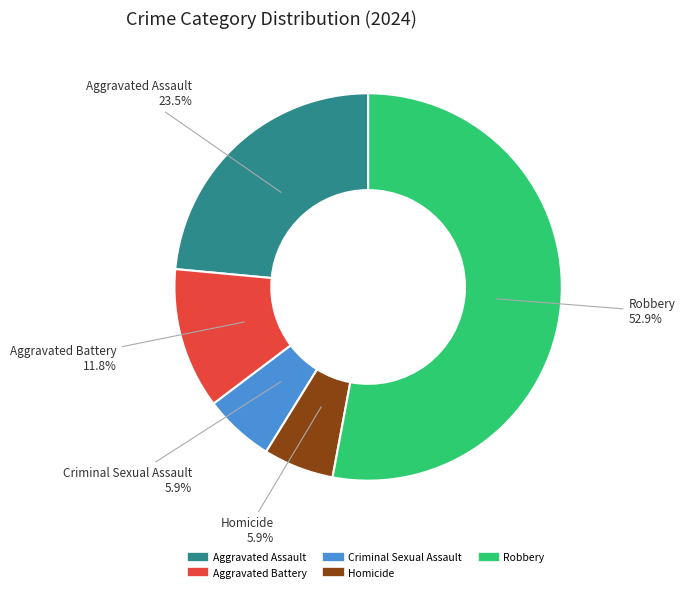

What is the largest slice in the pie chart?

Robbery